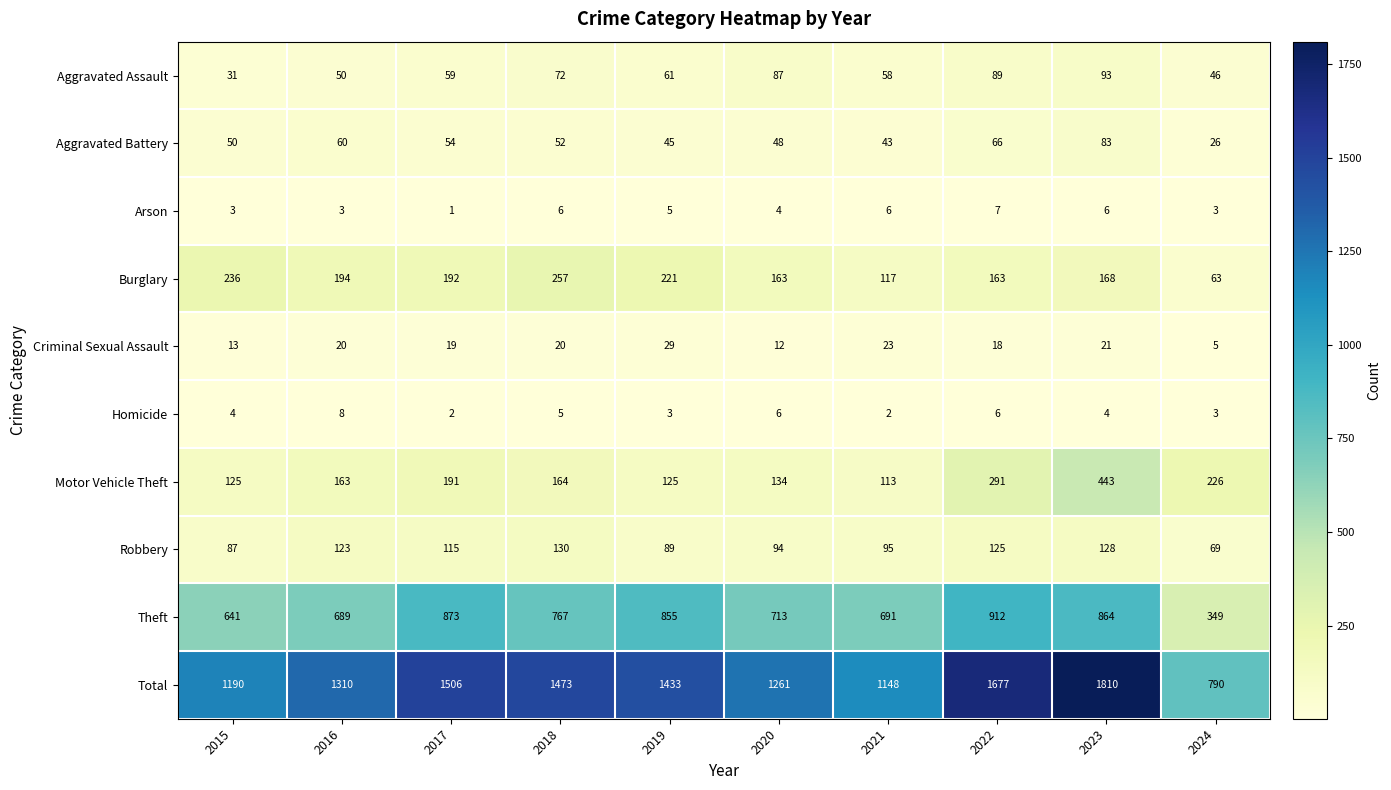

What is the difference between the second highest and second lowest values in the Aggravated Assault series?

43